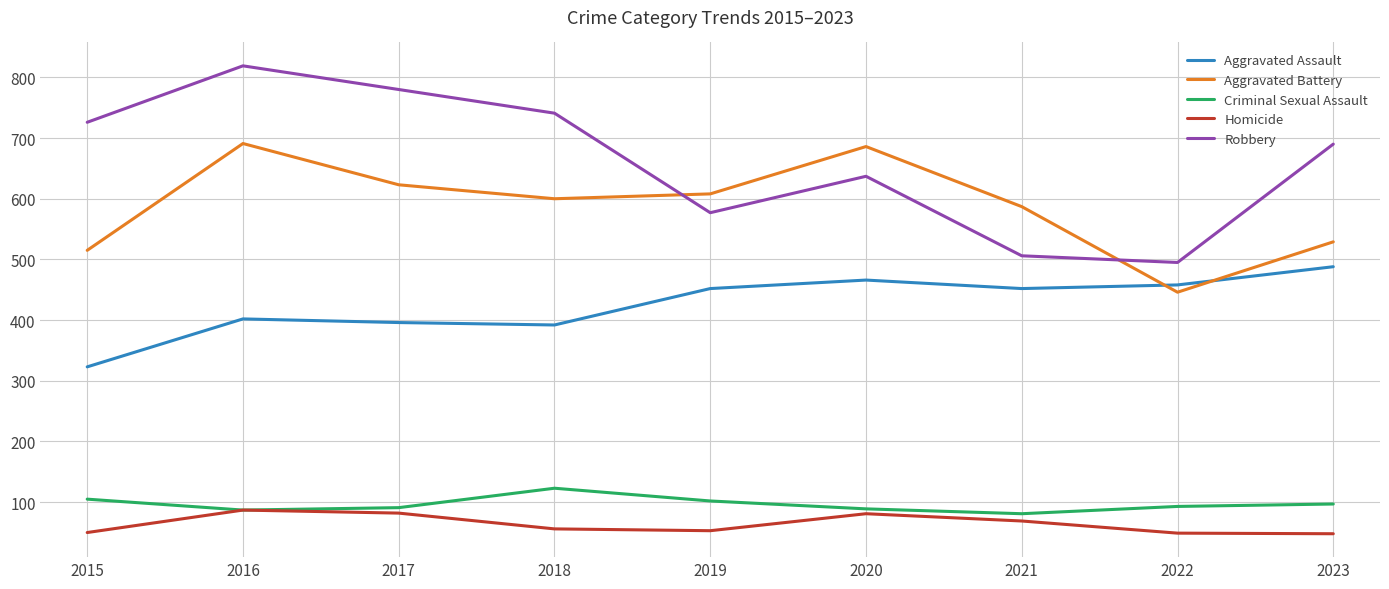

At which label does Robbery first exceed 690?

2015